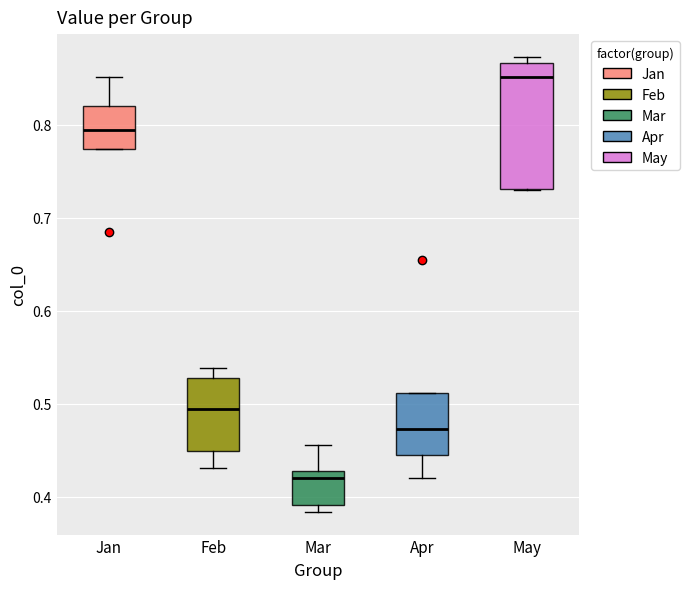

Which box's median line is the highest?

May